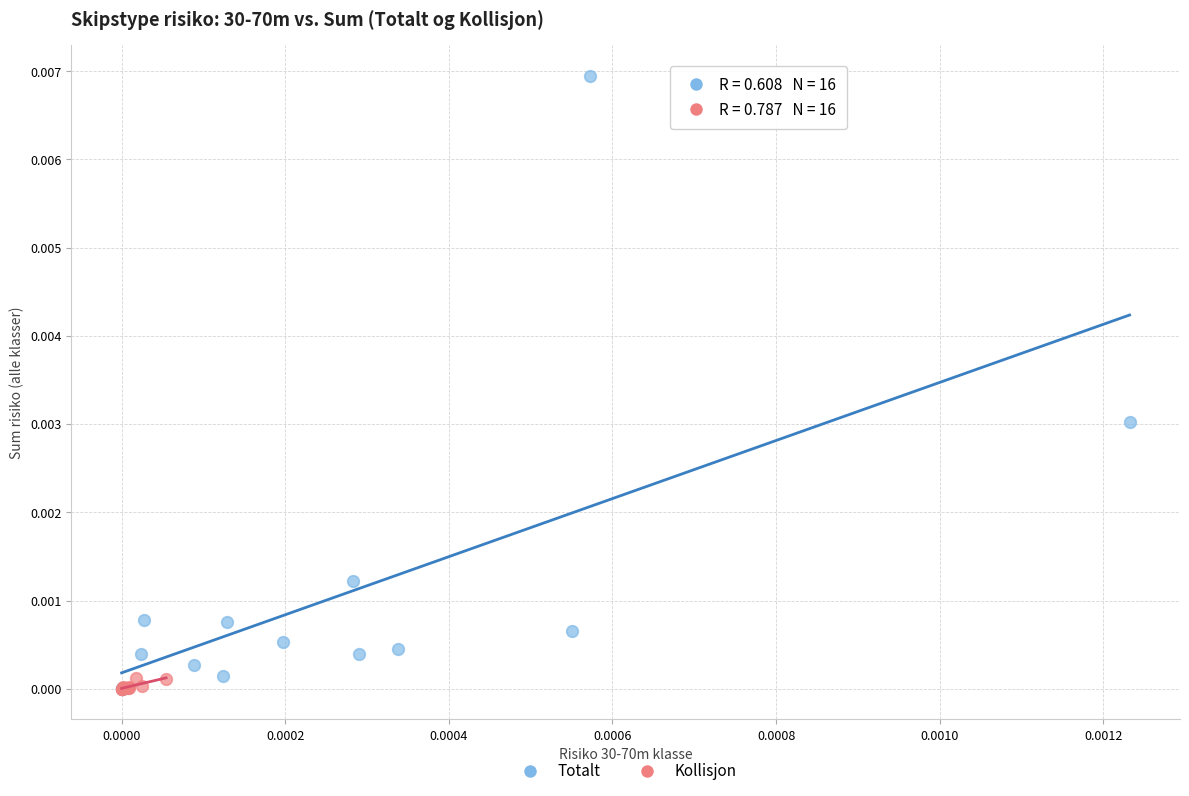

Which series reaches the maximum Y coordinate?

Totalt